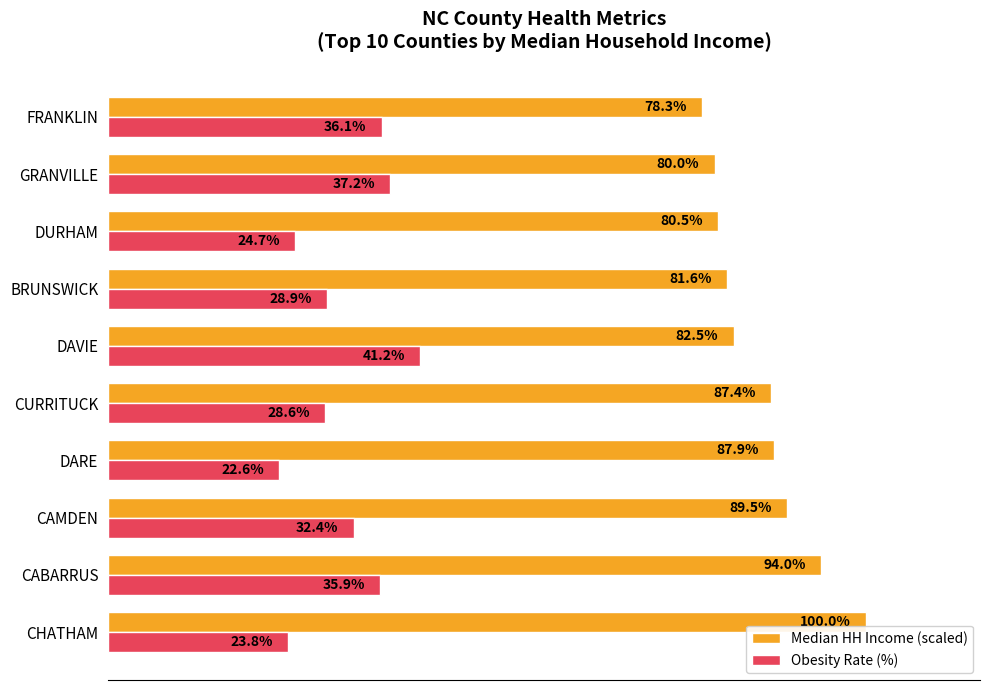

List the series in order of their peak value, lowest first.

Obesity Rate (%), Median HH Income (scaled)